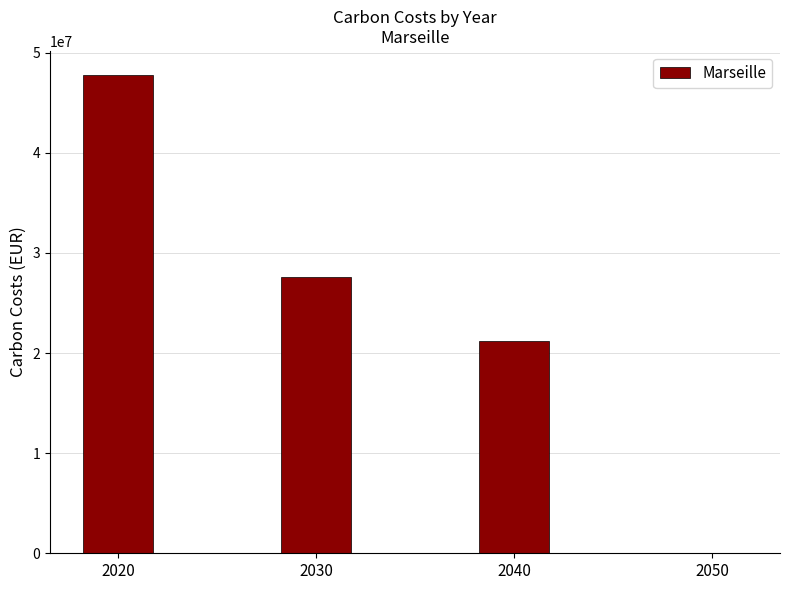

Count the number of values greater than 27587120.

2